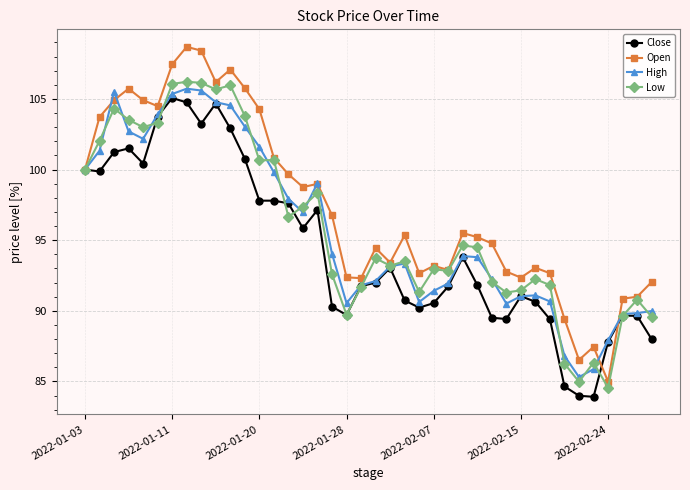

Which series has the largest total across all categories?

Open